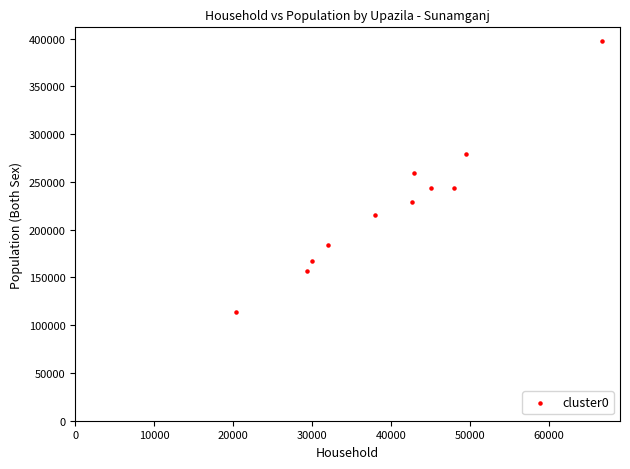

What is the range of Y values (max minus min)?

283899